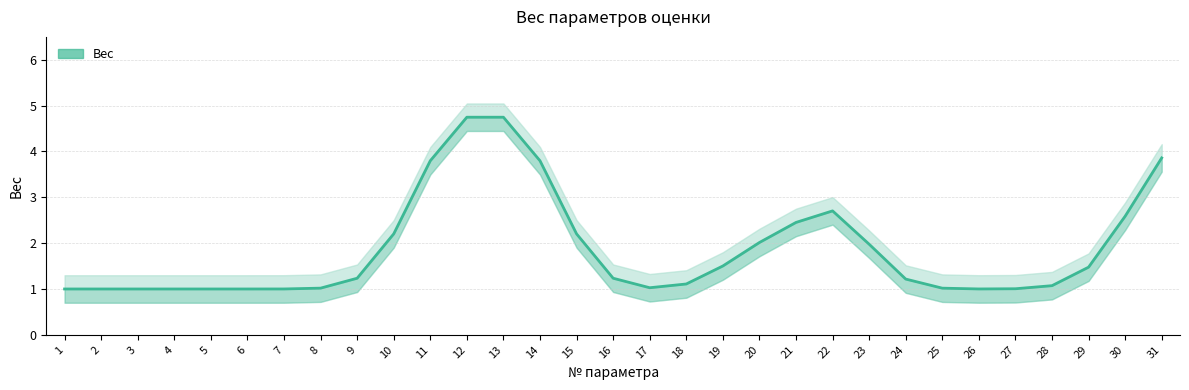

What value does the data have at 10?

2.2